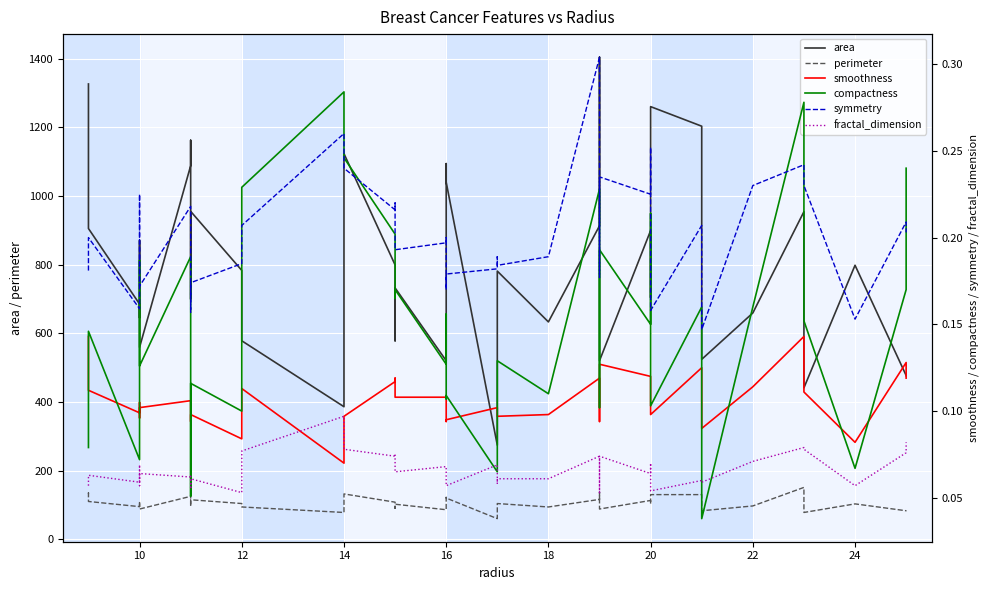

Which has a higher value, 10 or 18?

10